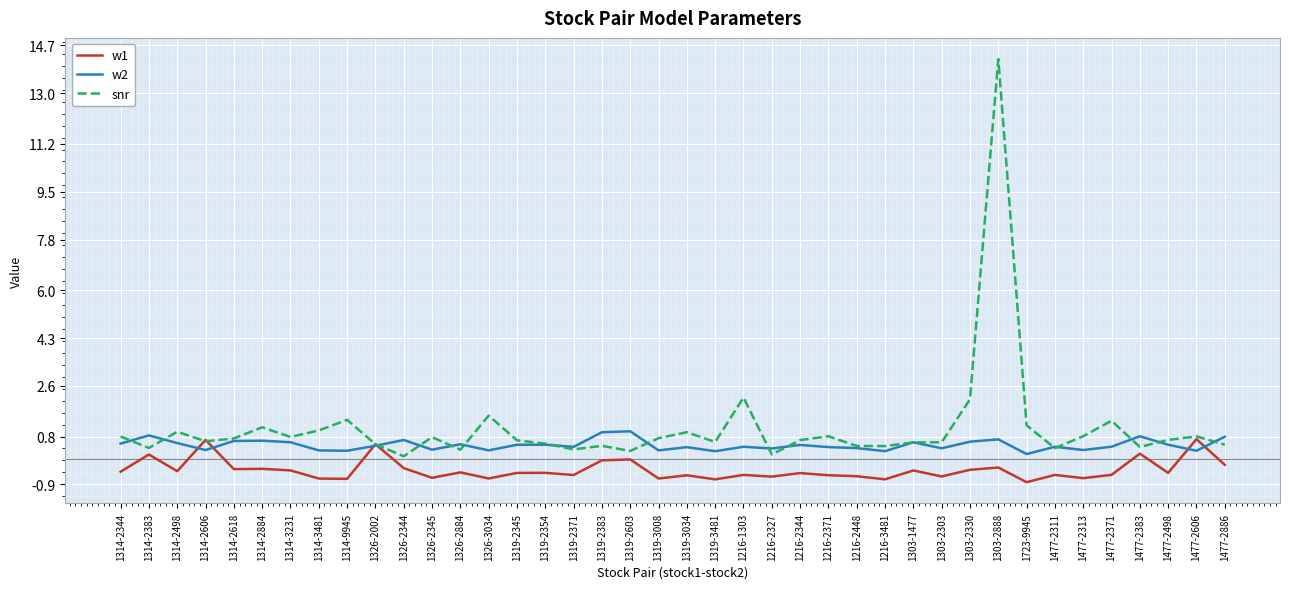

At which category does the chart reach its peak across all series?

1303-2888